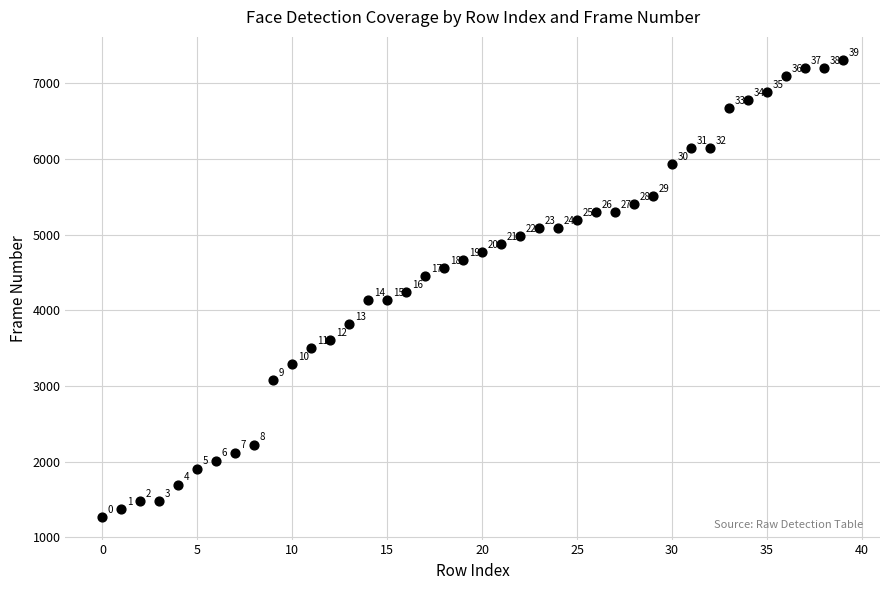

What Y value in the scatter plot is closest to 4293?

4240